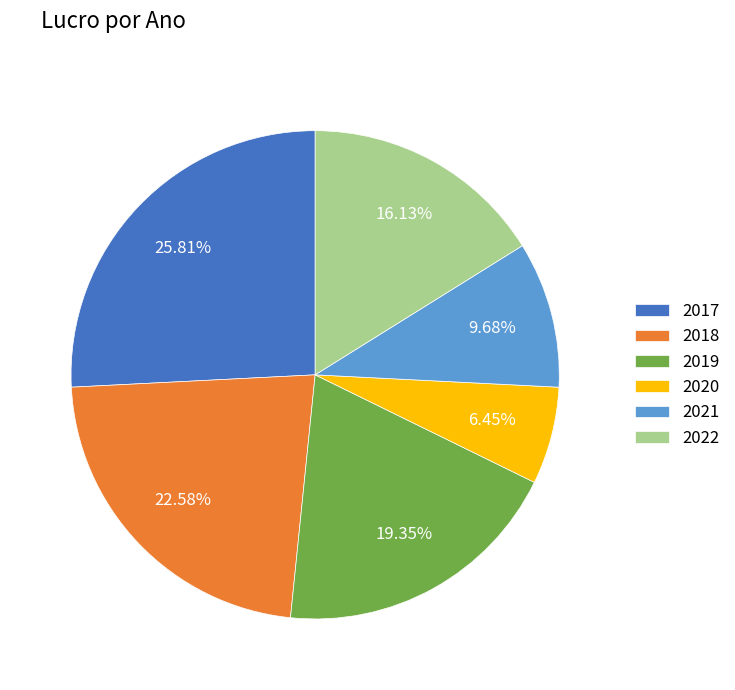

Is there a majority slice in this chart?

No